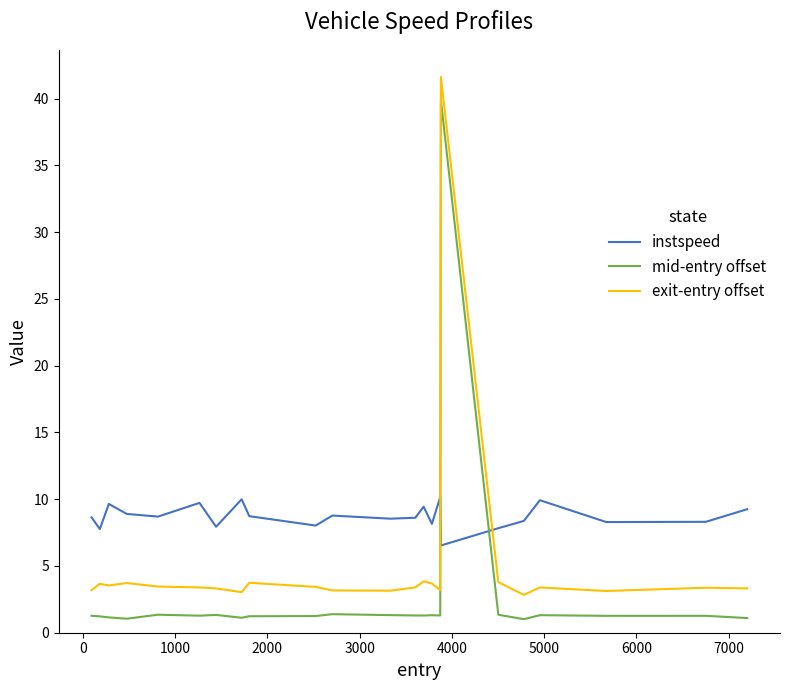

After their last crossing, which series has the higher values: instspeed or exit-entry offset?

instspeed